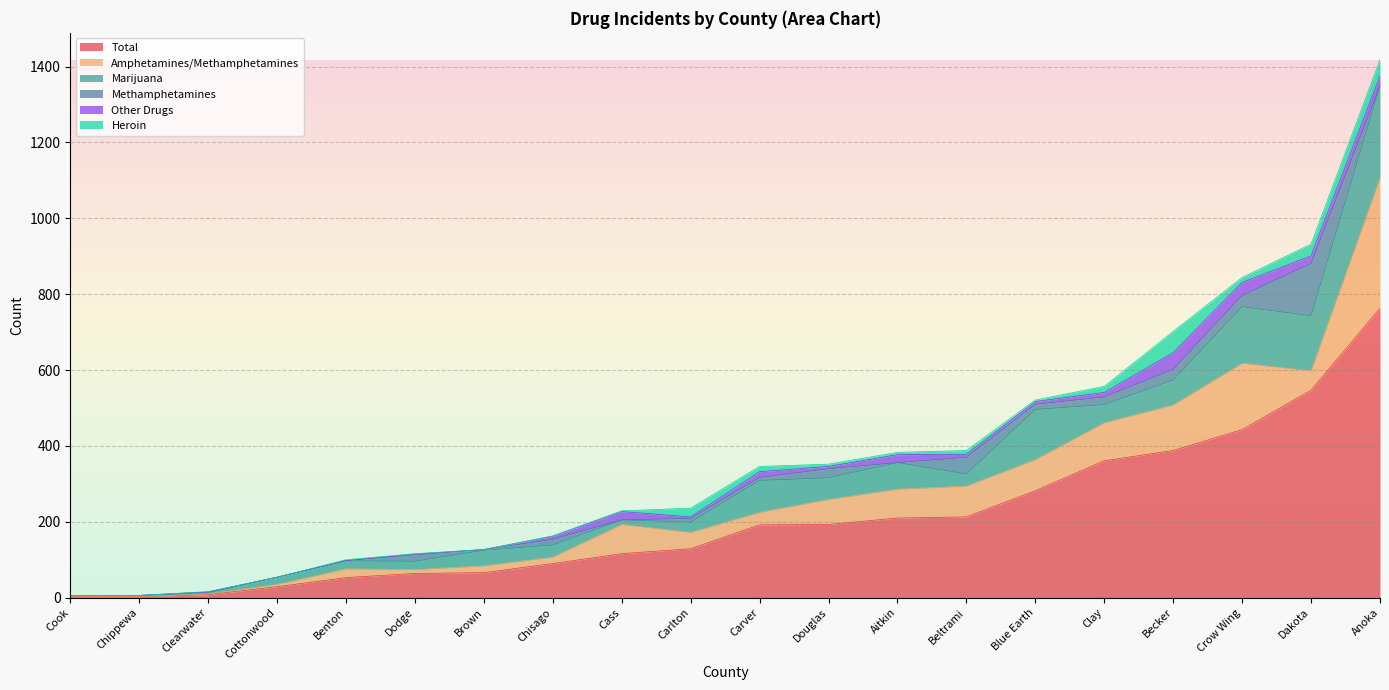

Rank the series at Carlton from lowest to highest value.

Other Drugs, Methamphetamines, Heroin, Marijuana, Amphetamines/Methamphetamines, Total